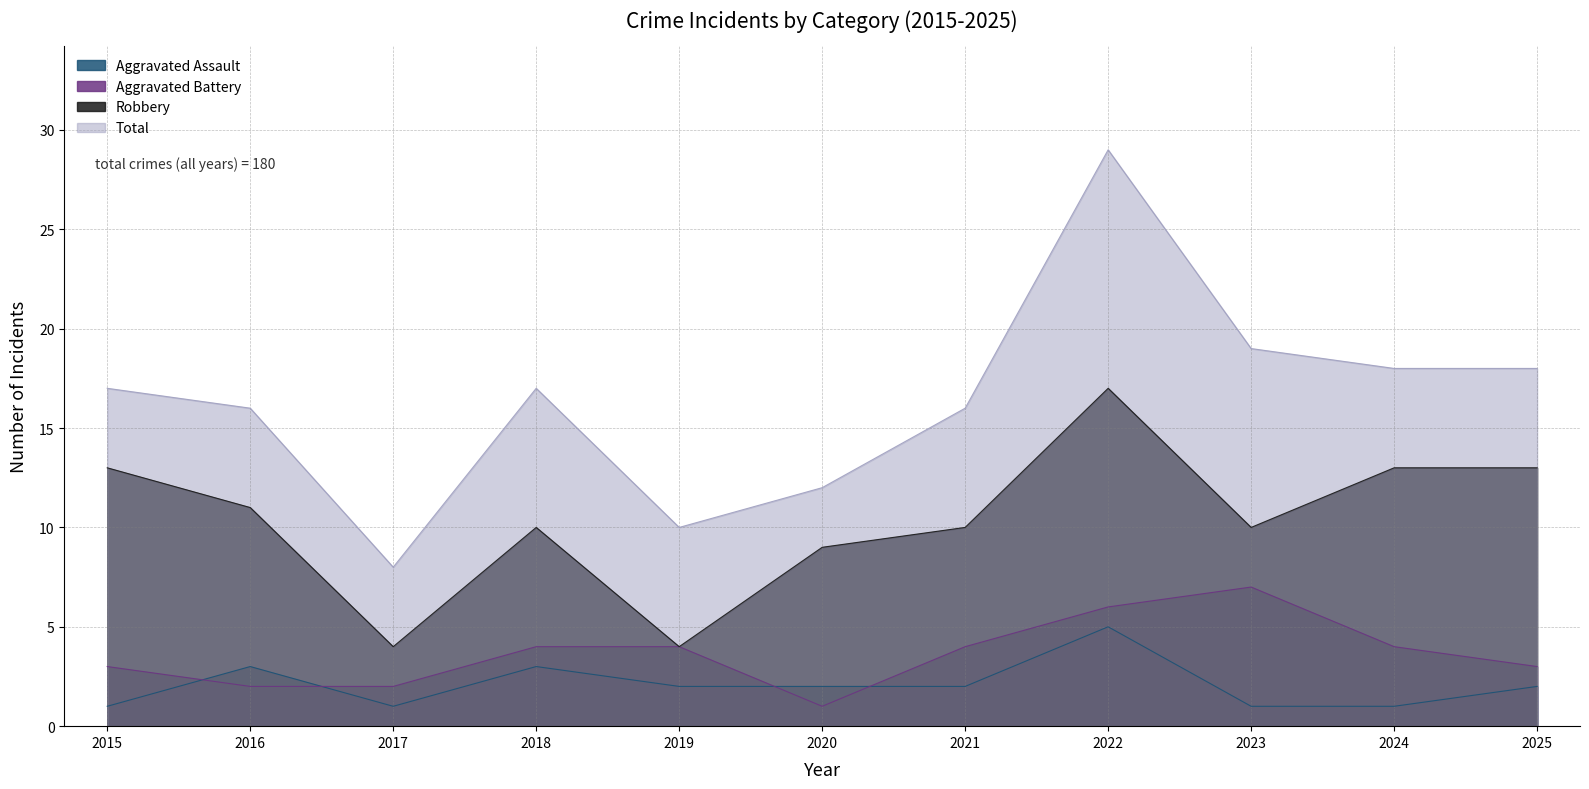

At 2020, list the series in order from smallest to largest.

Aggravated Battery, Aggravated Assault, Robbery, Total